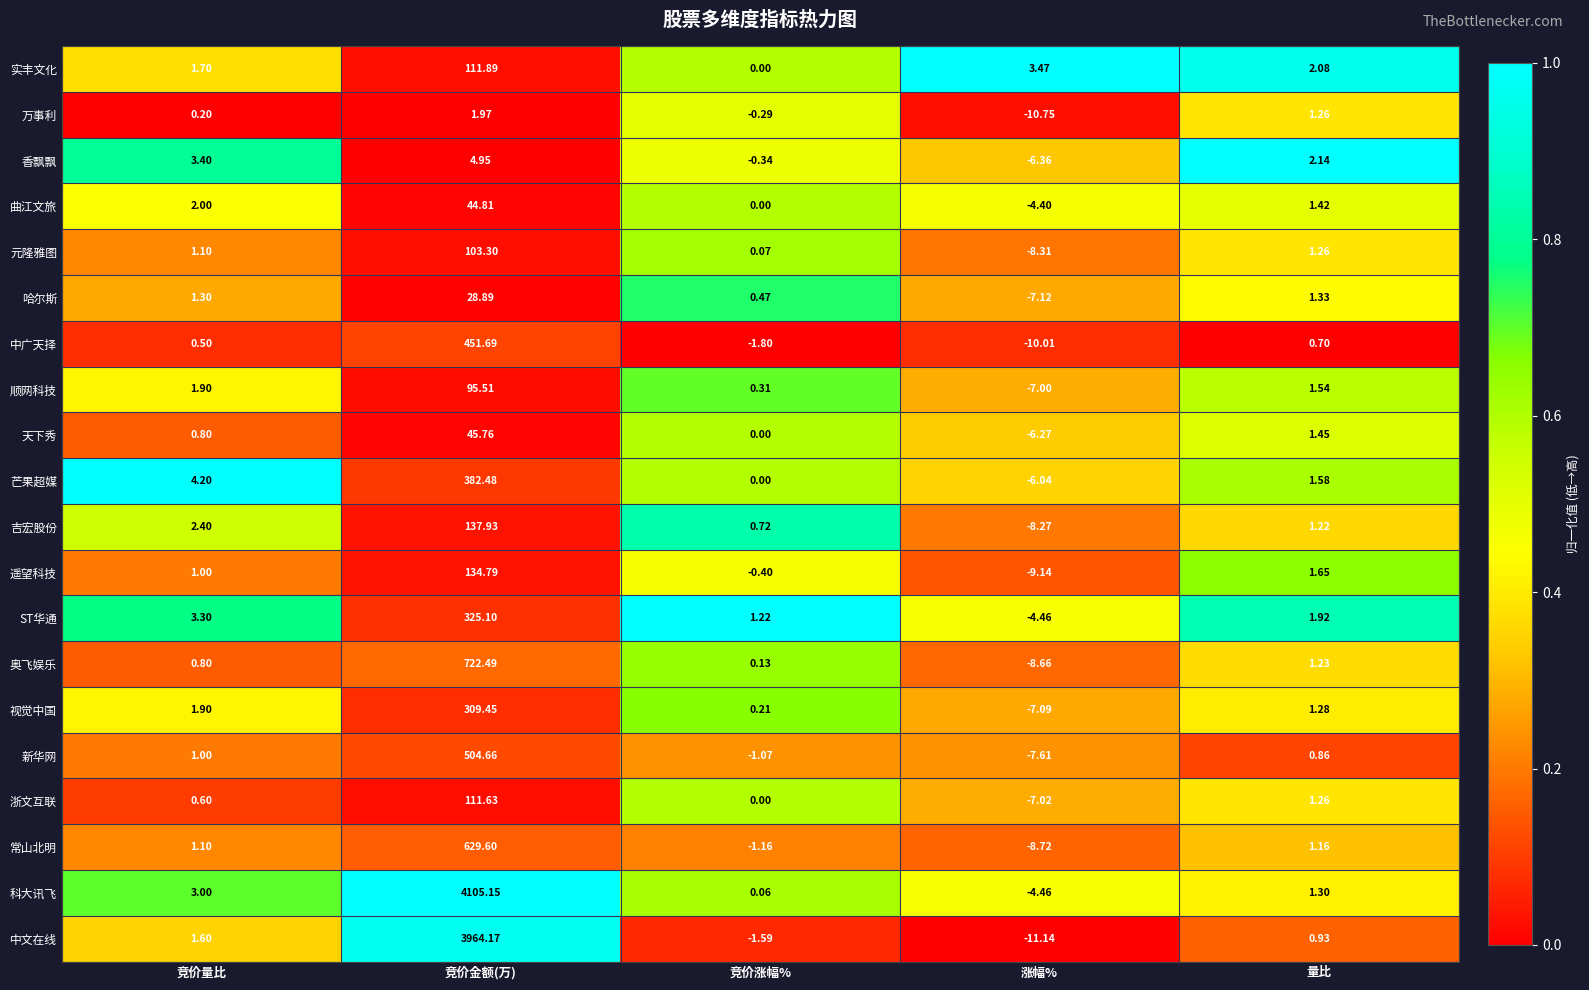

Which category has the lowest value in the 顺网科技 series?

涨幅%